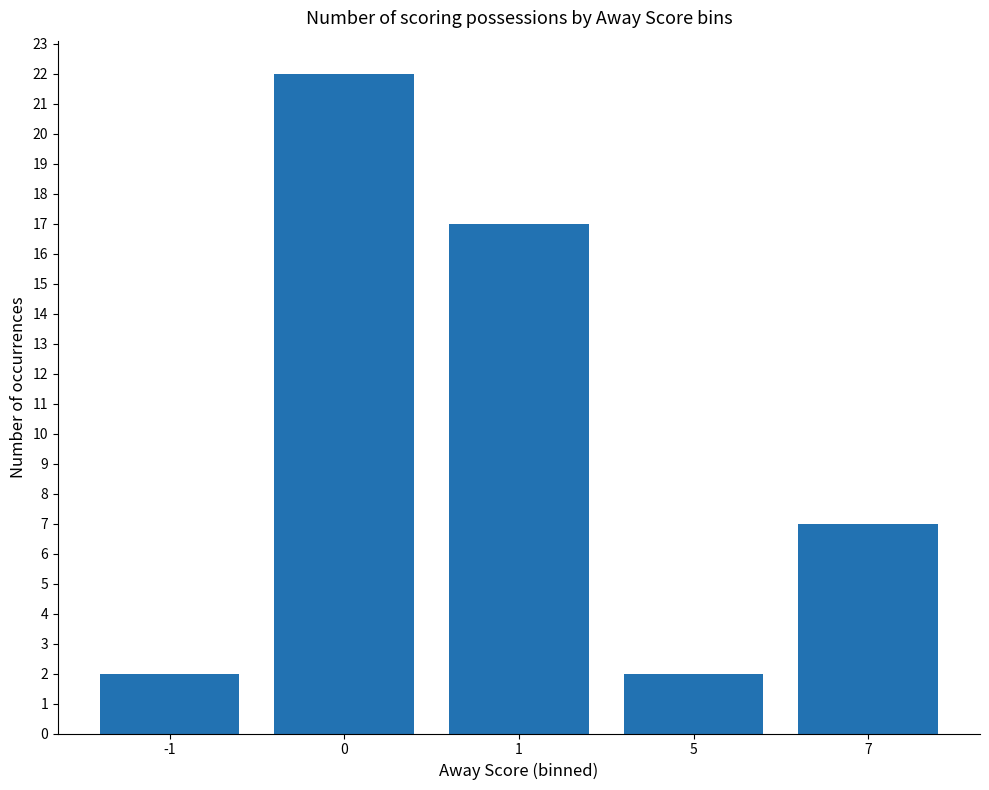

Count the number of categories in the chart.

5